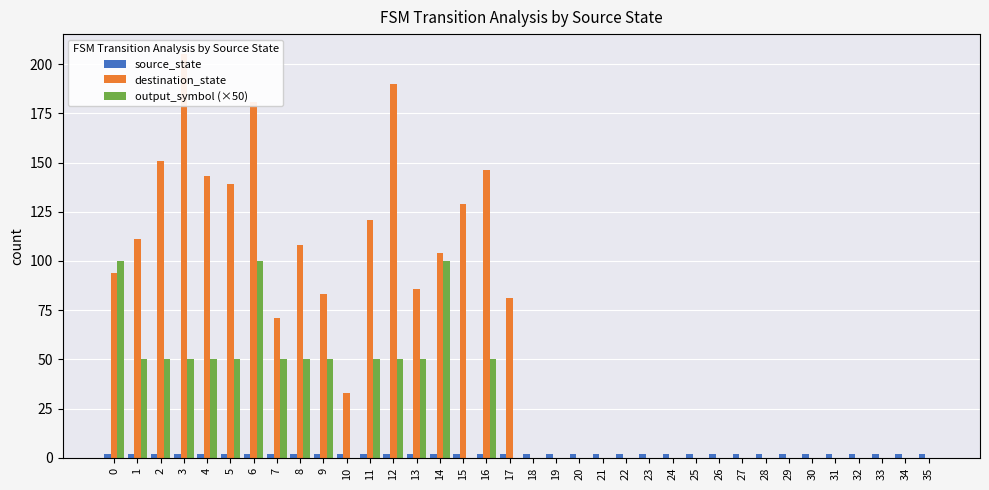

Is it true that output_symbol (×50) equals 65 at 32?

False